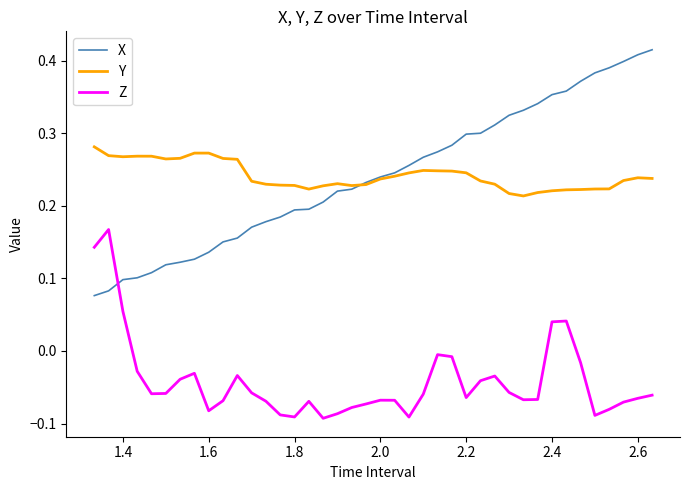

Count the X values in the range 0 to 1.

40